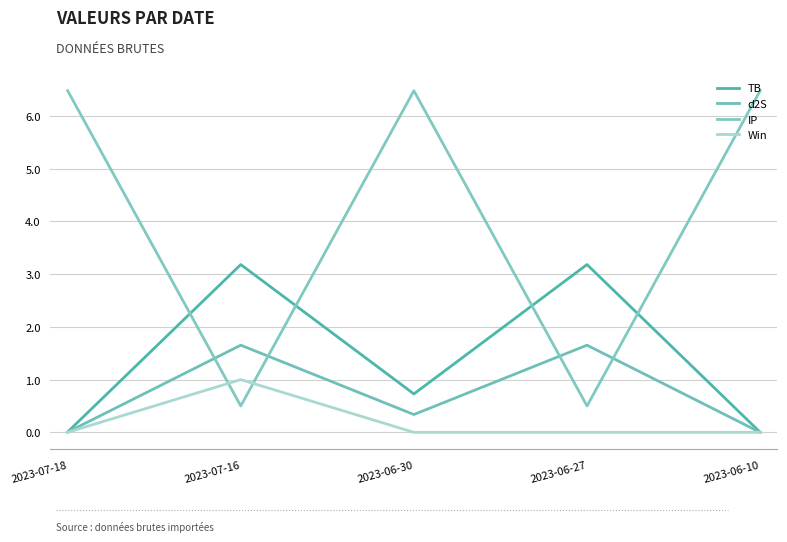

Is this an area chart (filled region under the line)?

No